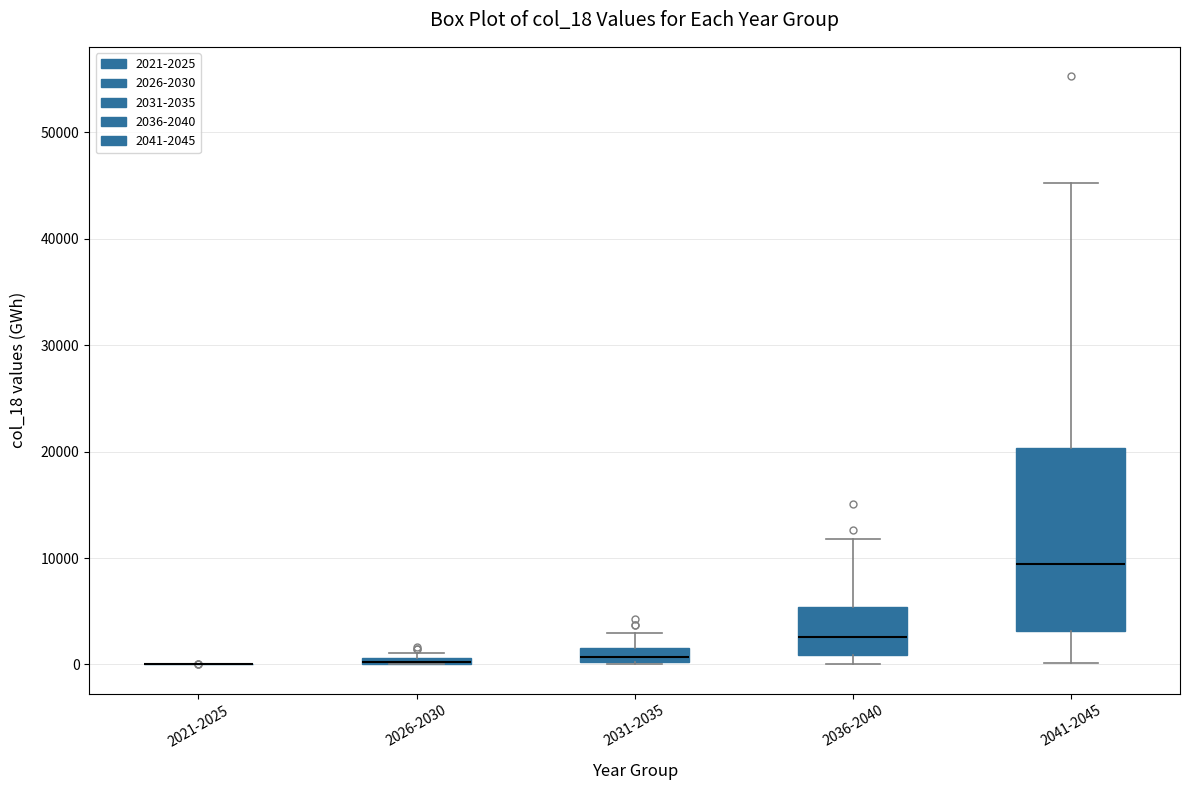

Where is the lower edge of the box for 2031-2035 on the y-axis? The values are not printed on the chart, so give them approximately, as read against the axis.

0